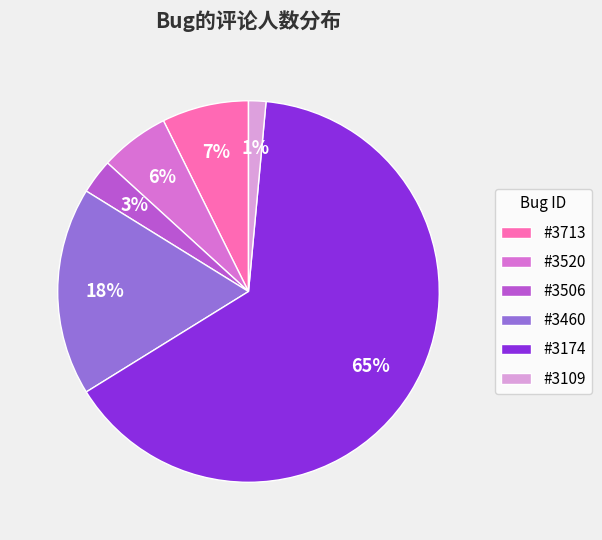

What is the majority slice?

#3174